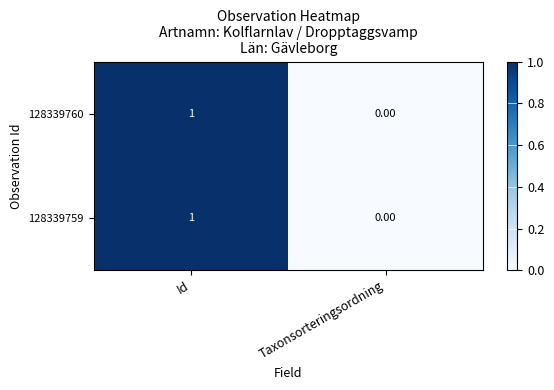

List the labels in order of 128339760 value, smallest first.

Taxonsorteringsordning, Id